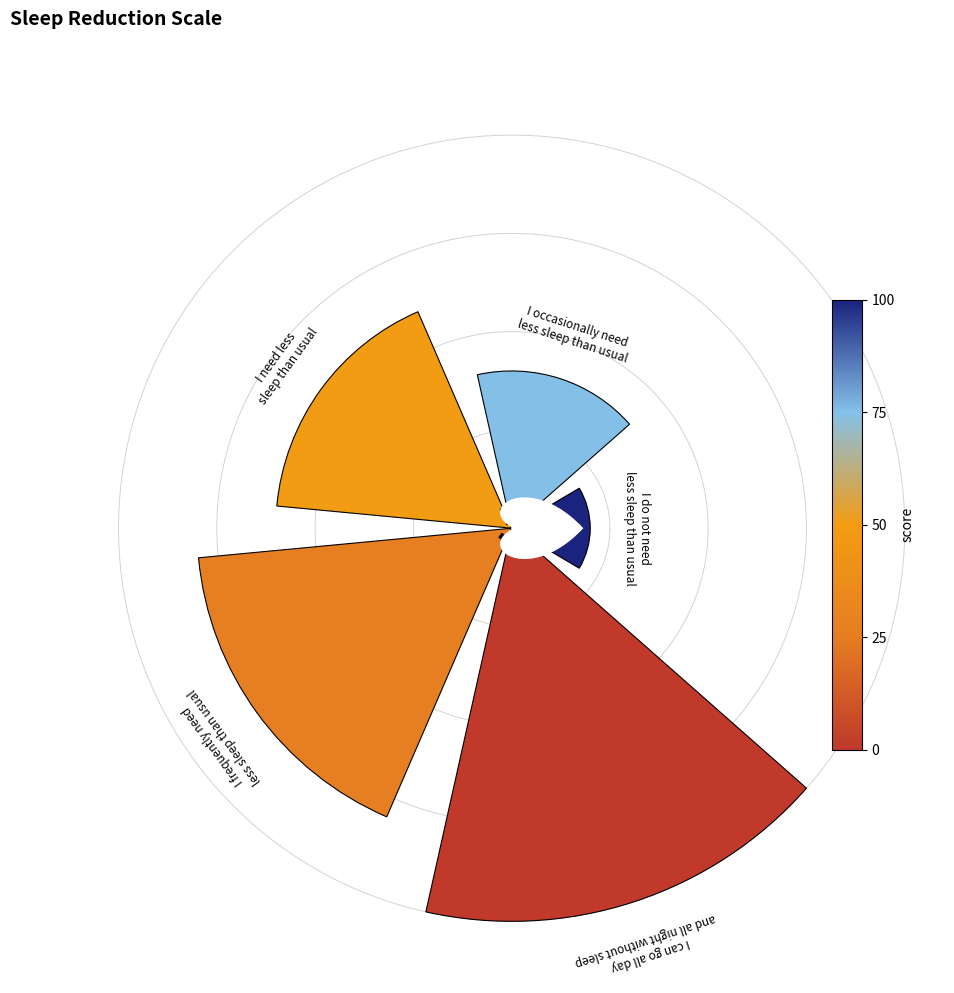

Are the bars horizontal?

No